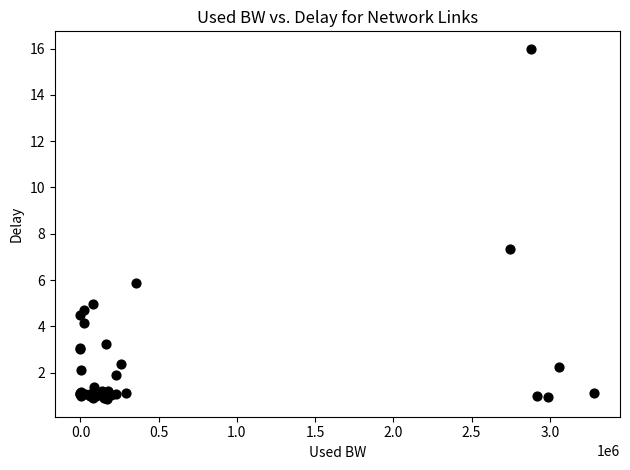

What Y value in the scatter plot is closest to 8?

7.3